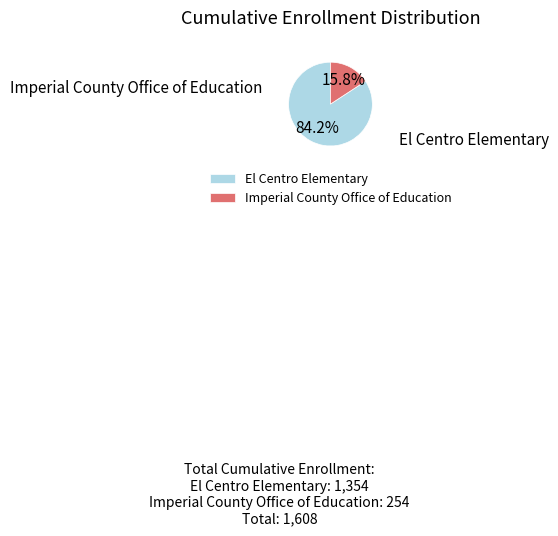

What is the smallest slice in the pie chart?

Imperial County Office of Education